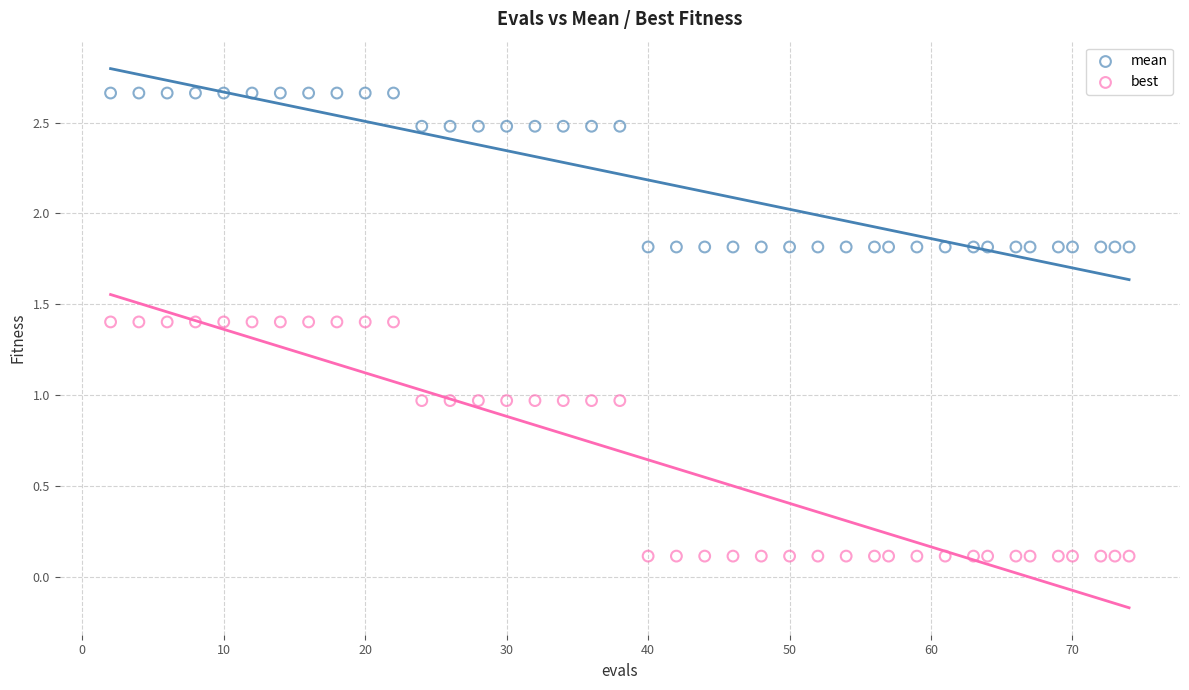

Which series contains the lowest Y value?

best